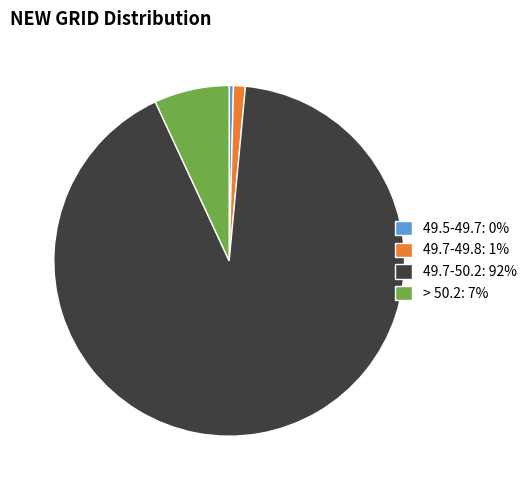

True or false: 49.5-49.7 accounts for 0% of the total.

True